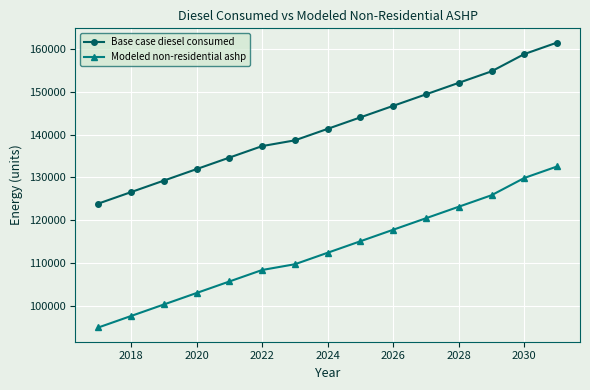

List the series in order of their overall mean, highest first.

Base case diesel consumed, Modeled non-residential ashp